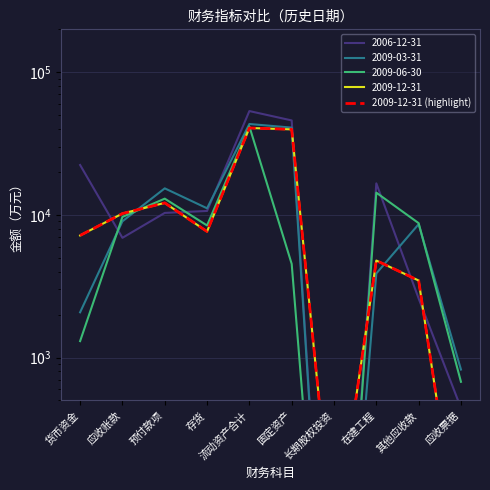

How many interior local valleys (lower than both neighbors) does the data have?

2